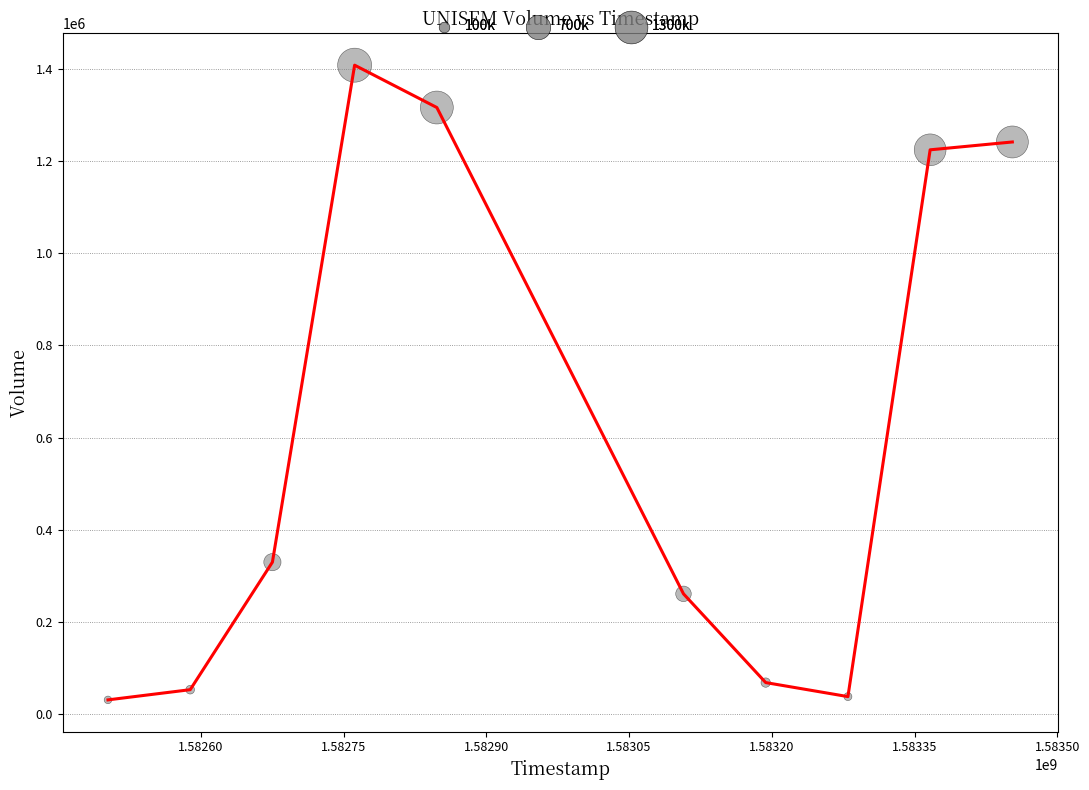

What is the difference between the maximum and minimum values?

1376100